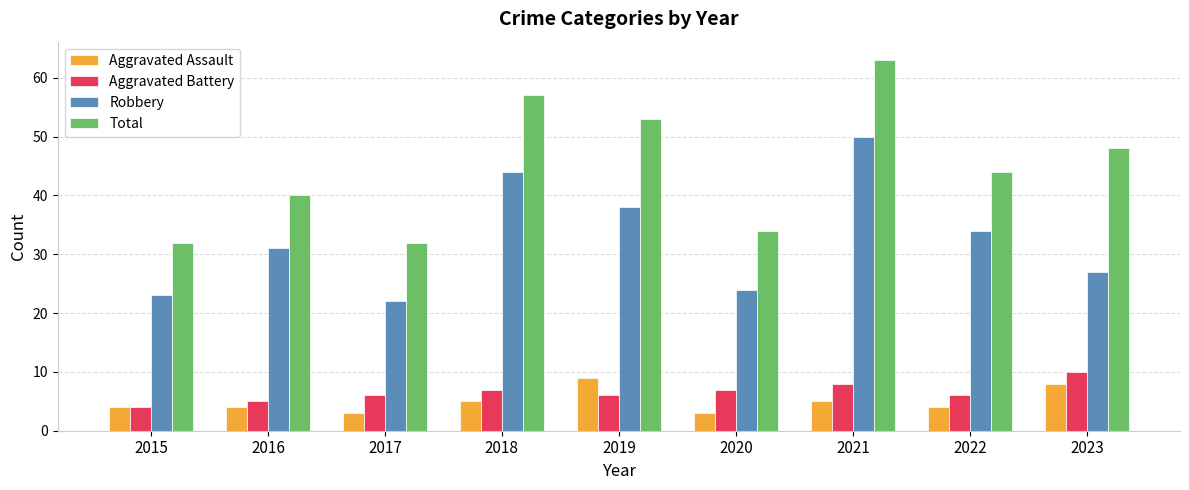

Between 2015 and 2019, which series saw the biggest shift?

Total